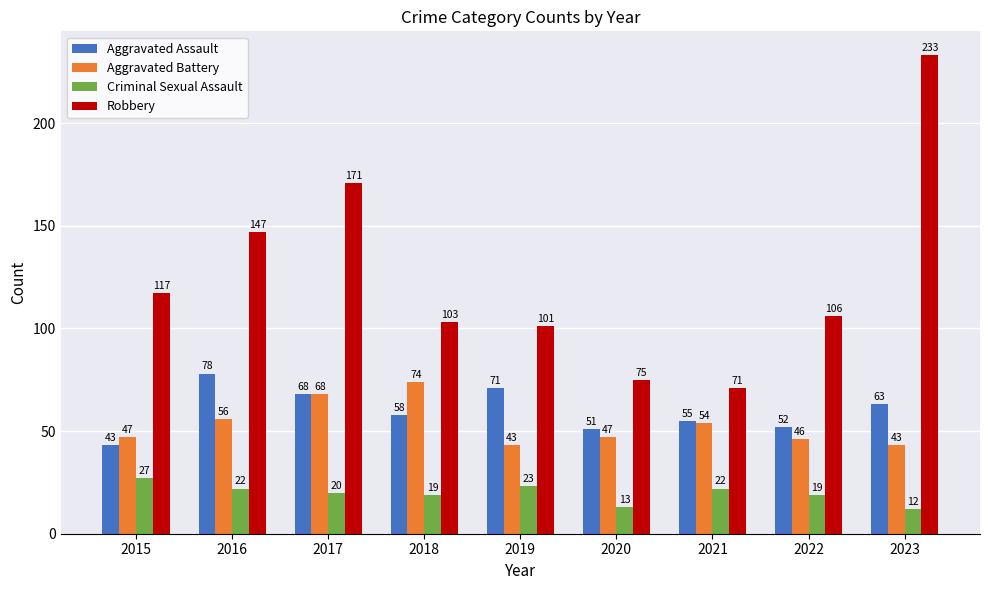

What is the maximum value for Aggravated Battery?

74